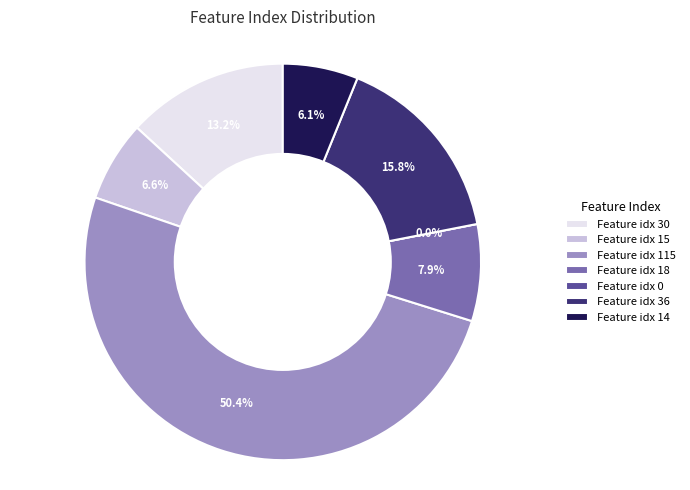

Rank the categories by value from highest to lowest.

2, 5, 0, 3, 1, 6, 4